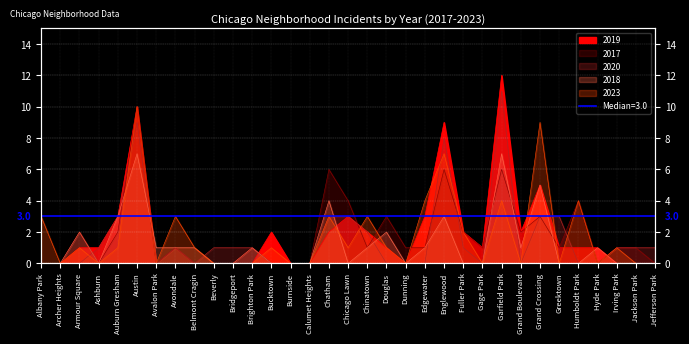

Reading right to left, transcribe all the data shown in this chart.

2019: 0	0	0	1	1	1	5	2	12	1	2	9	3	0	1	2	3	2	0	0	2	0	0	0	0	0	0	10	3	1	1	0	0
2017: 0	1	1	0	4	1	3	2	6	1	2	6	1	1	3	1	4	6	0	0	0	1	0	0	0	1	0	10	2	0	2	0	0
2020: 1	1	1	0	0	3	3	0	11	0	1	8	0	0	0	2	3	3	0	0	0	1	1	1	0	1	0	9	3	1	0	0	0
2018: 0	0	0	1	0	0	5	1	7	0	0	3	1	0	2	1	0	4	0	0	0	1	0	0	1	1	1	7	3	0	2	0	0
2023: 0	0	1	0	4	0	9	0	4	0	2	7	4	0	1	3	1	3	0	0	1	0	0	0	1	3	0	10	1	0	1	0	3